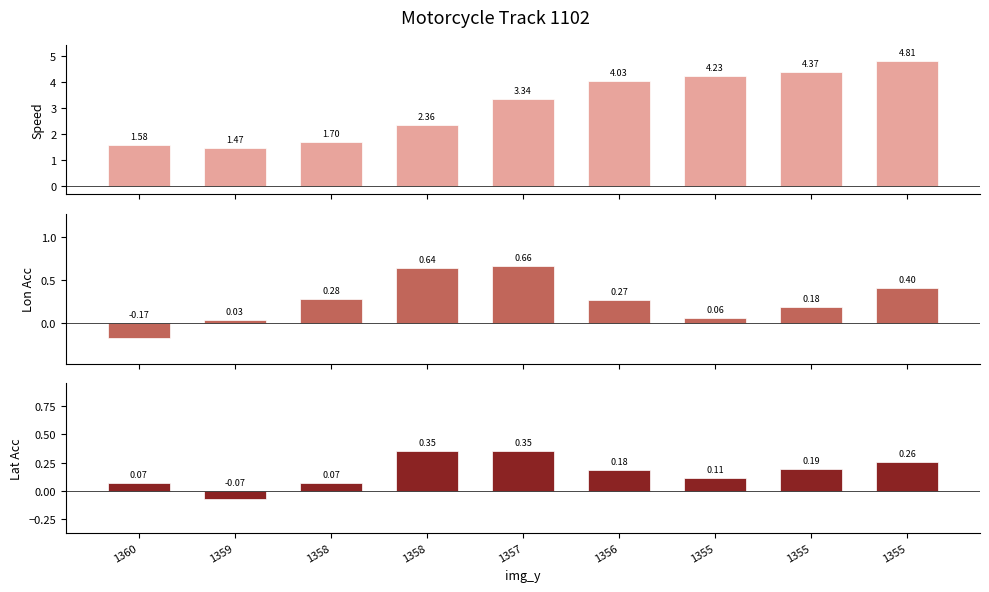

Rank the series by their maximum value, from highest to lowest.

Speed, Lon Acc, Lat Acc